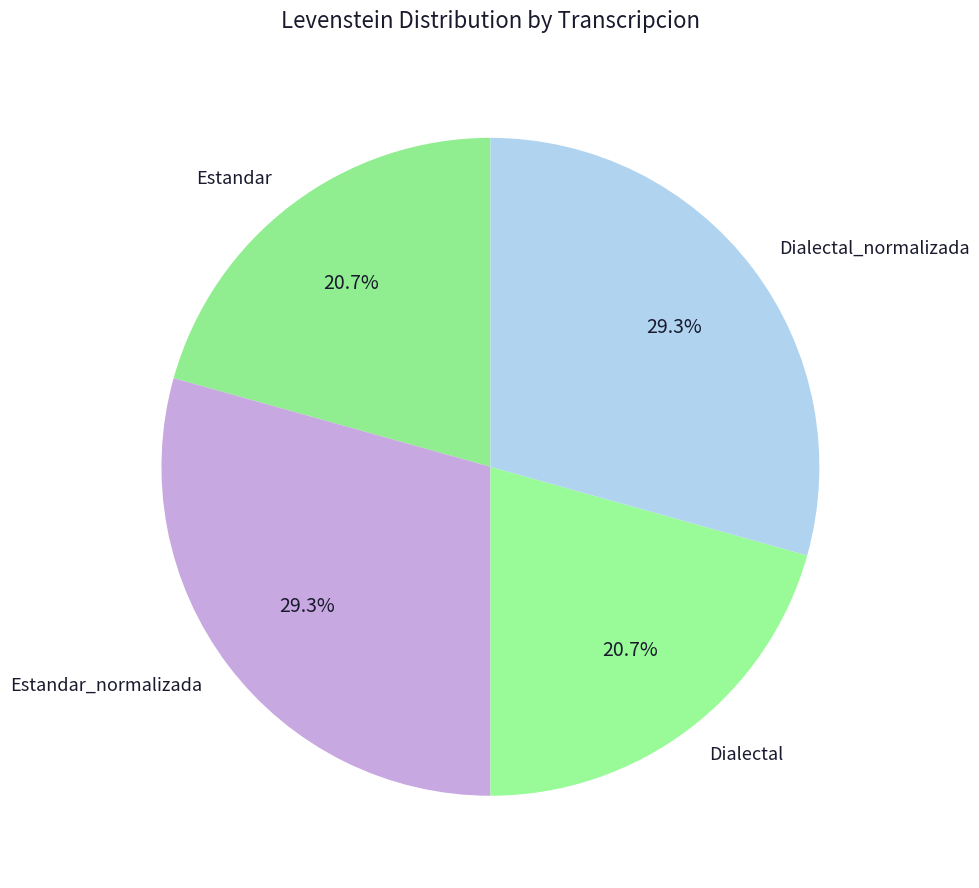

Does Dialectal_normalizada represent more than half of the total?

No